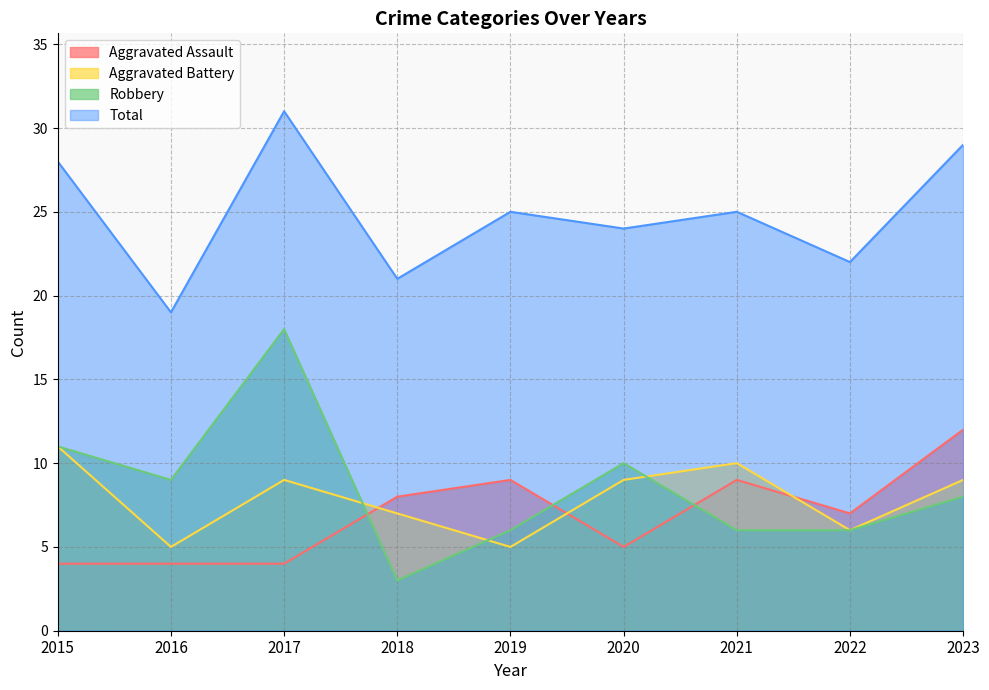

What is the value of the Aggravated Battery point at the 3rd from the left?

9